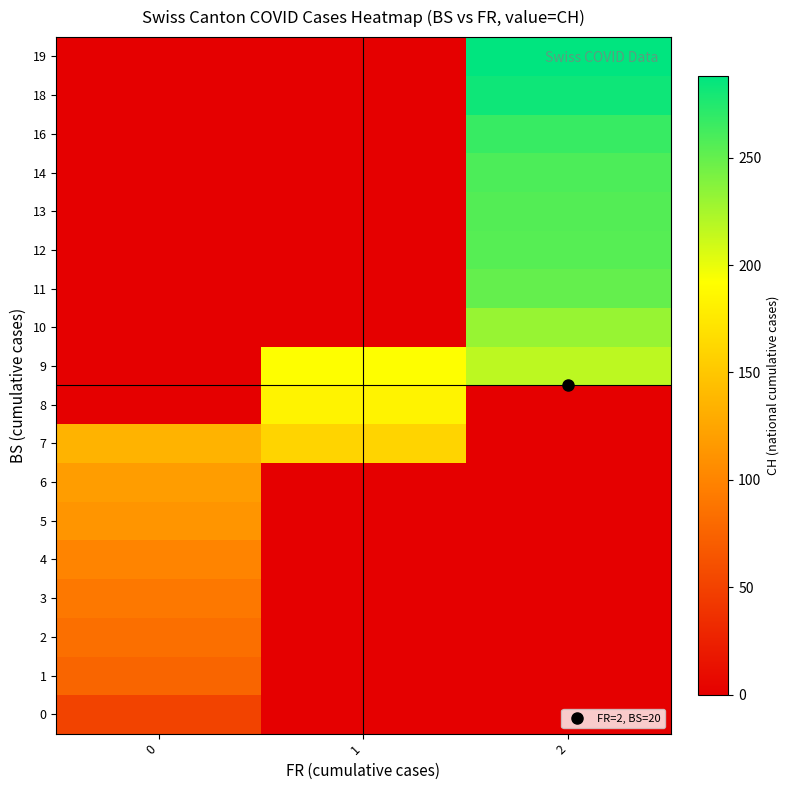

What is the difference between the highest and lowest values at 0?

135